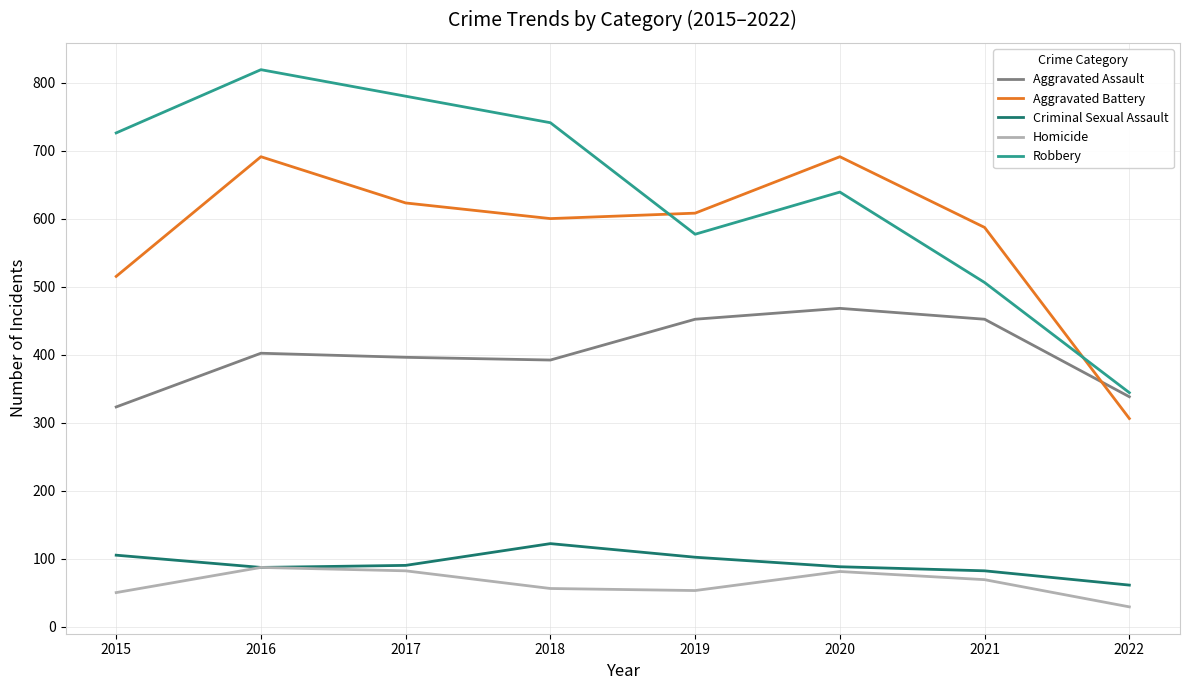

At how many categories does at least one series exceed 685?

5